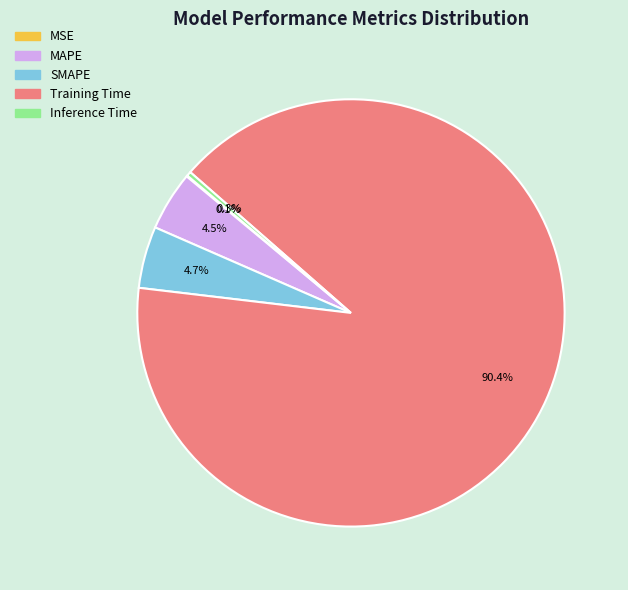

Is the sum of MAPE and Inference Time greater than half?

No